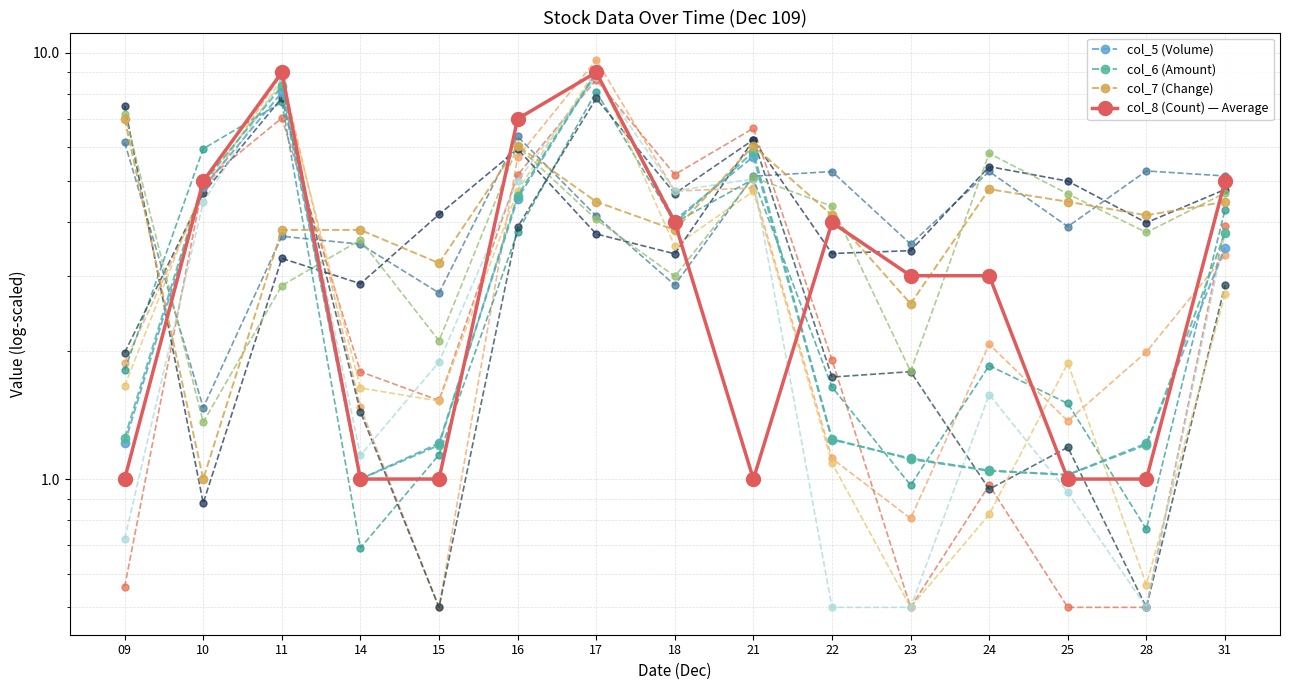

Rank the series by their maximum value, from lowest to highest.

col_7 (Change), col_5 (Volume), col_6 (Amount), col_8 (Count) — Average